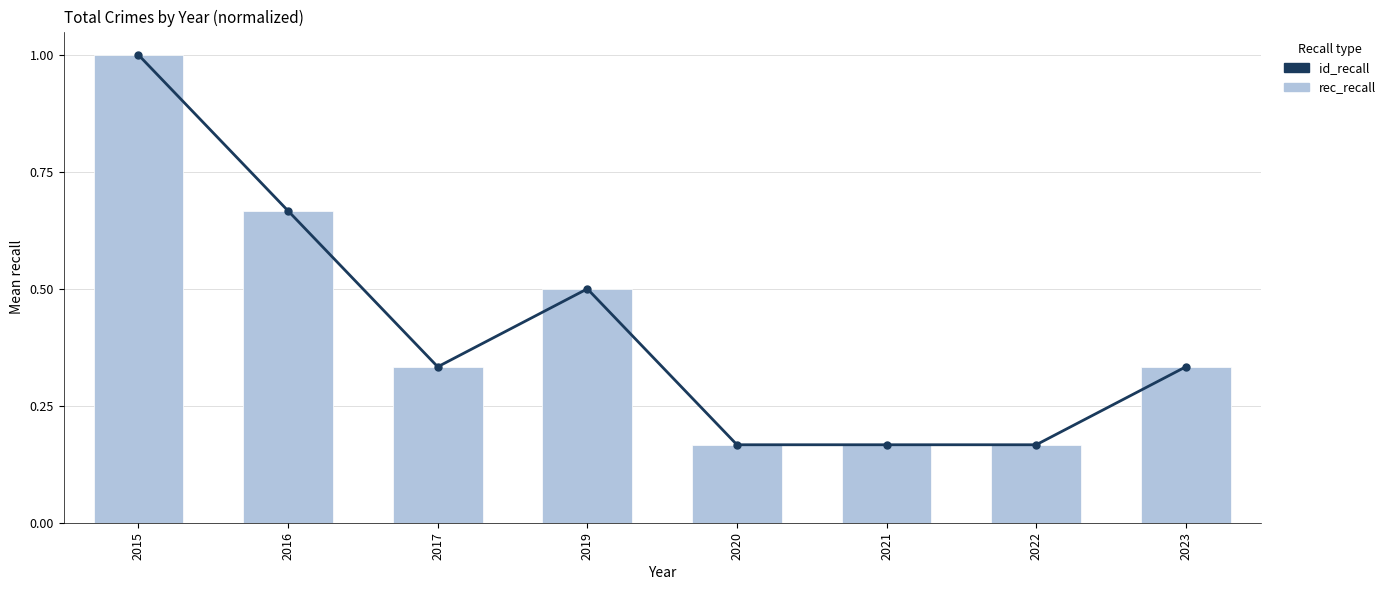

What is the value of the rec_recall bar at the 5th from the left?

0.2